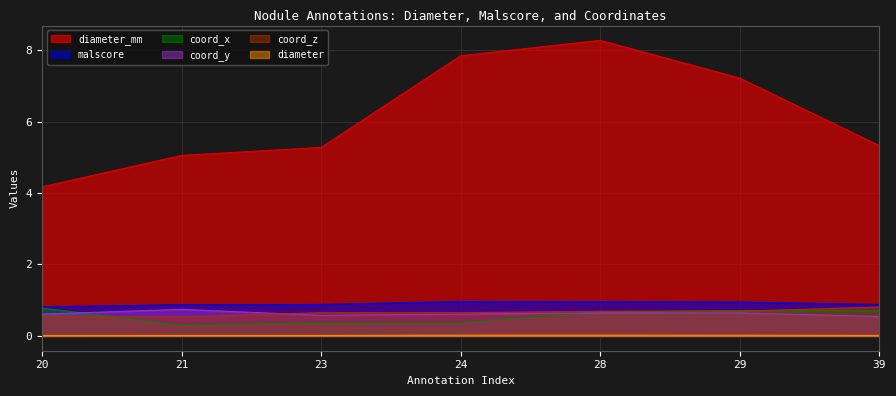

What is the difference between the maximum and minimum values in the diameter_mm series?

4.1